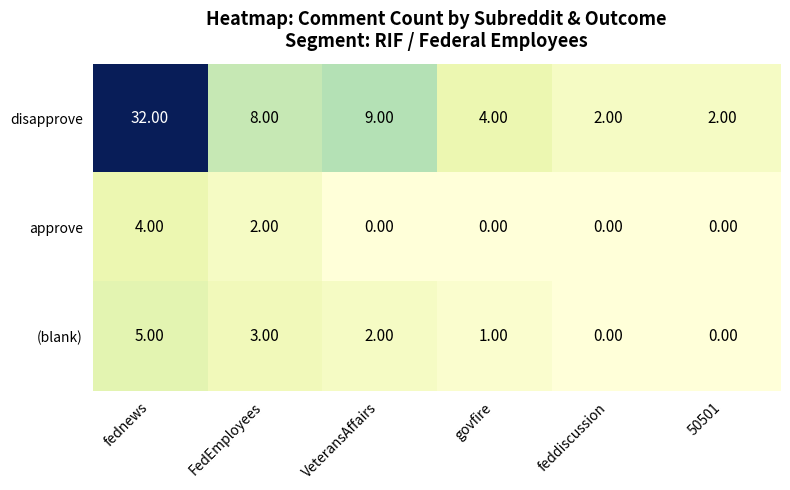

Which label corresponds to the largest value in the chart?

fednews